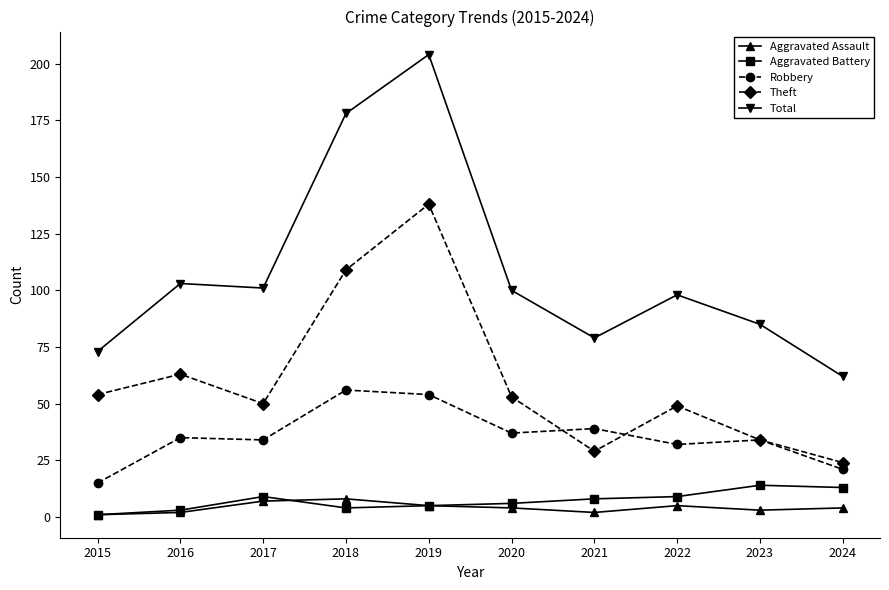

Which series has the largest range (max minus min)?

Total